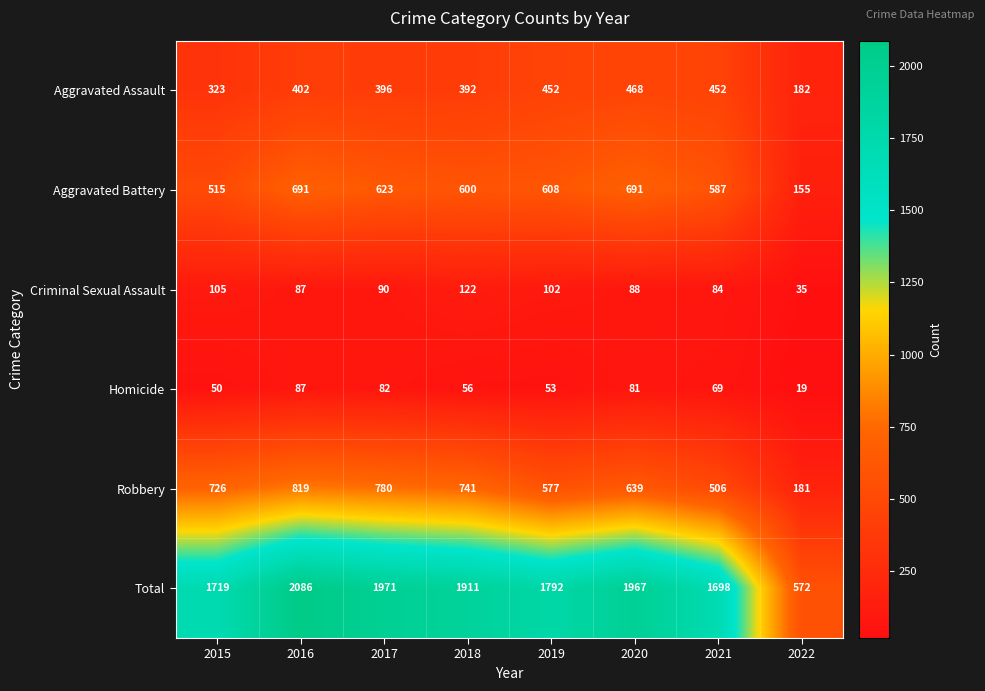

The value of Total at 2021 is 1698. True or false?

True